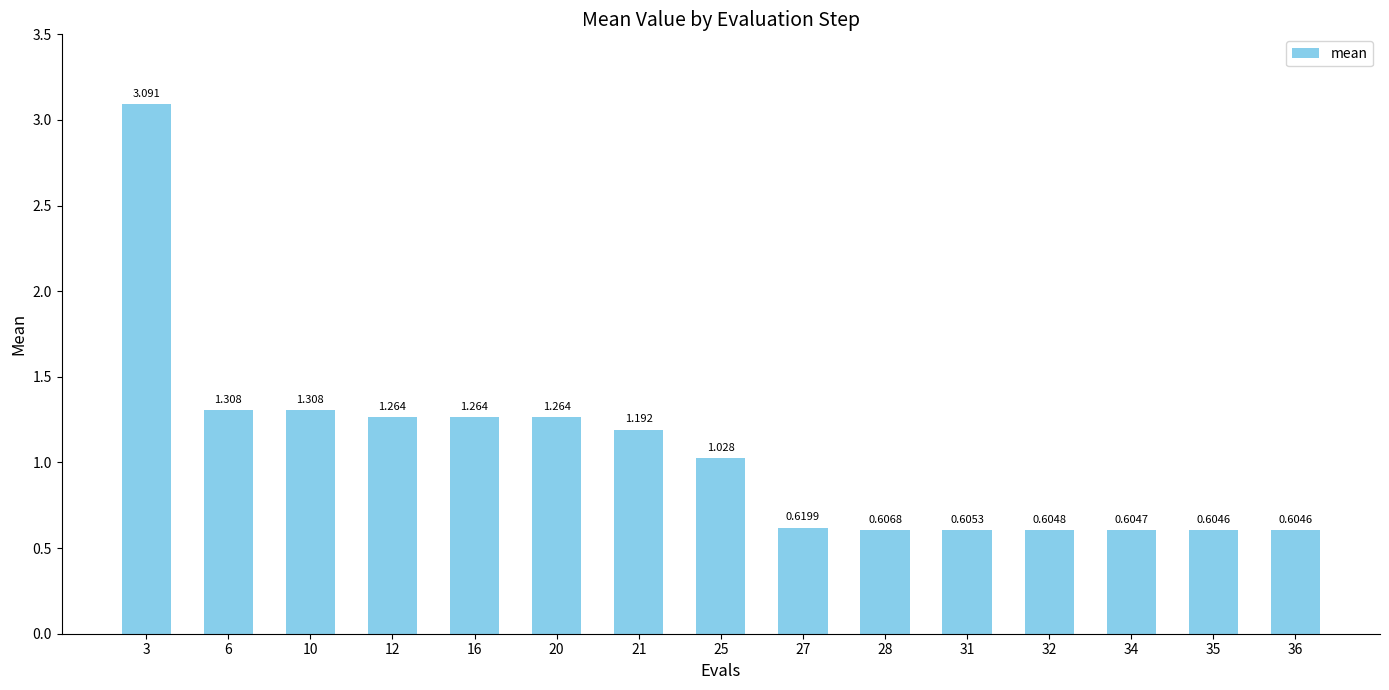

Where does the data first go above 1?

3